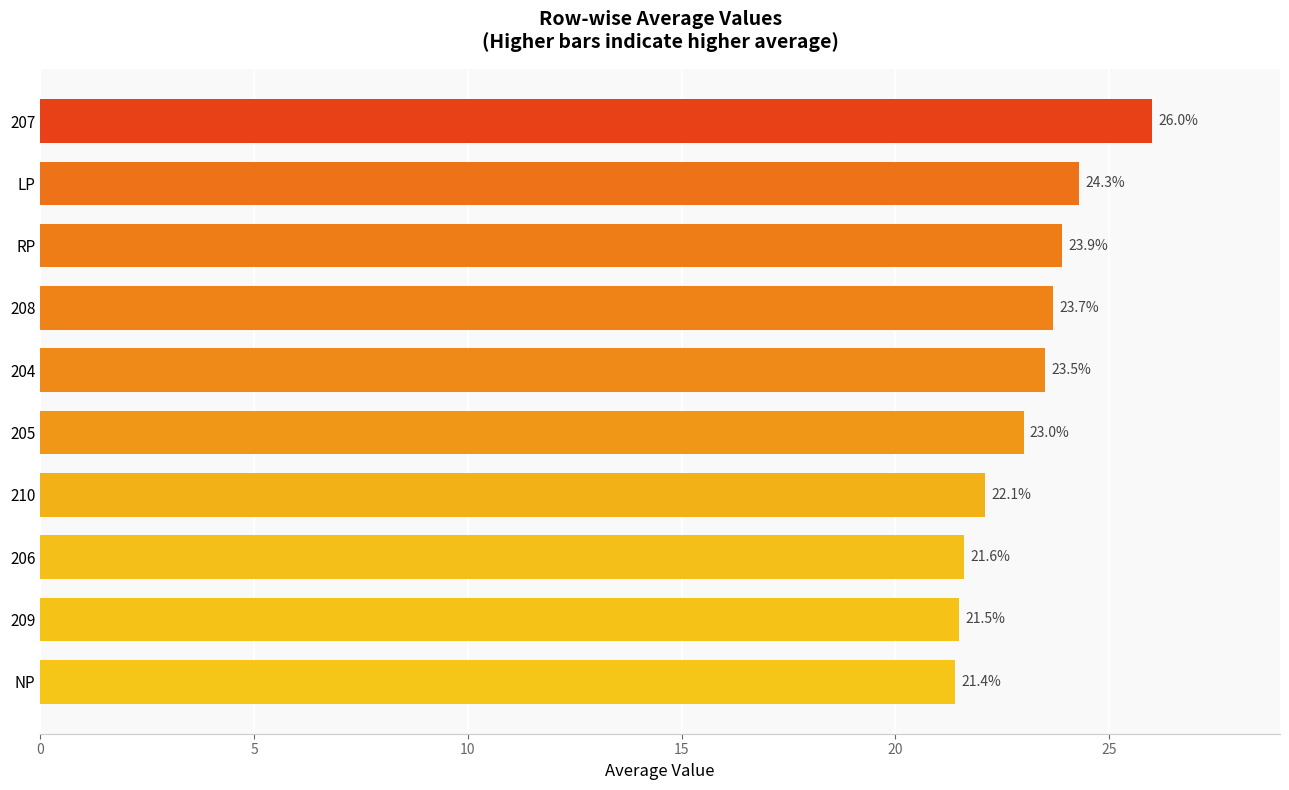

List the labels in order of value, largest first.

207, LP, RP, 208, 204, 205, 210, 206, 209, NP